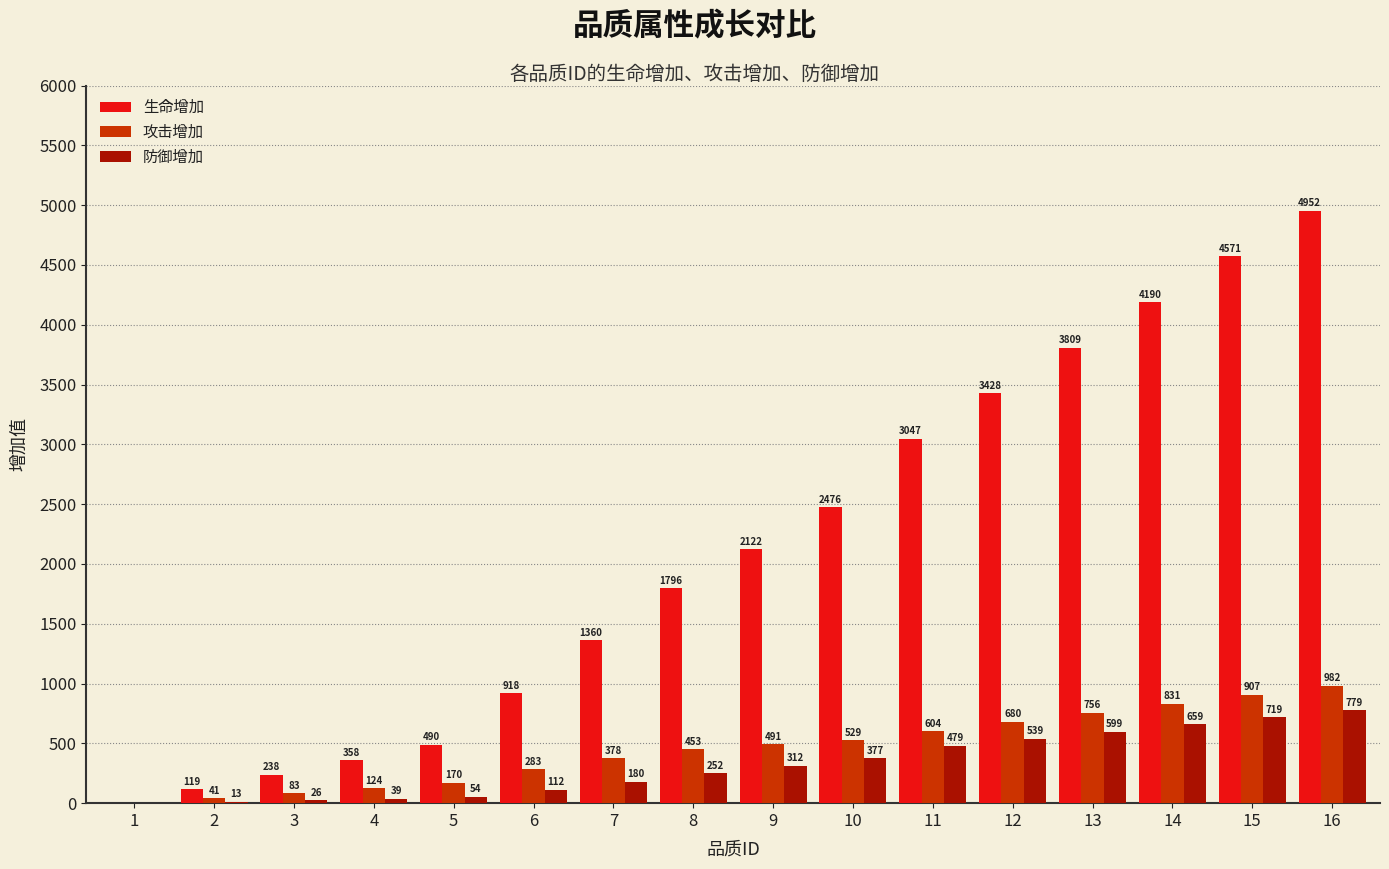

The 生命增加 series shows 0 at 1. True or false?

True